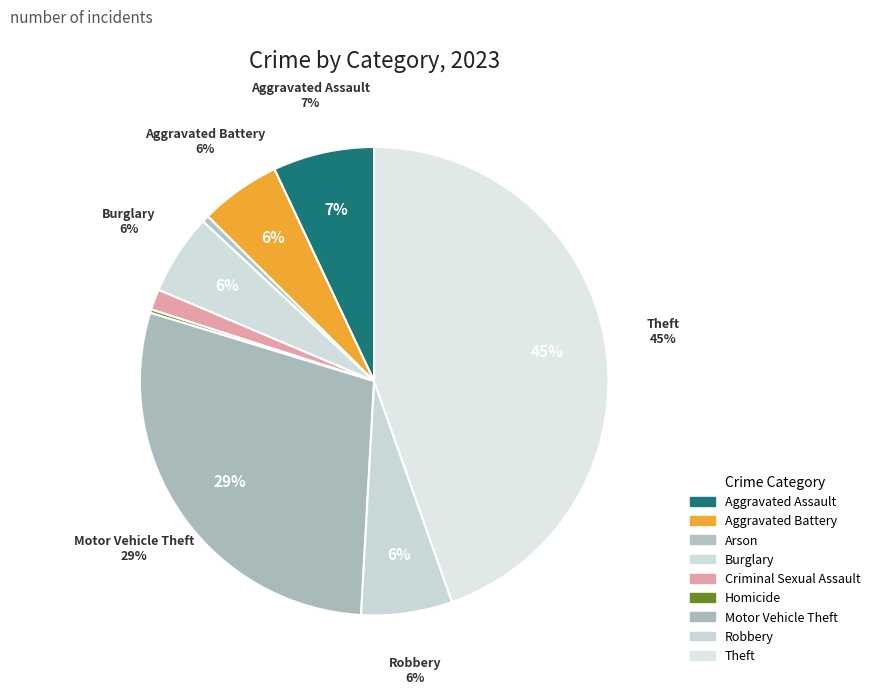

Which slice is the smallest?

Homicide